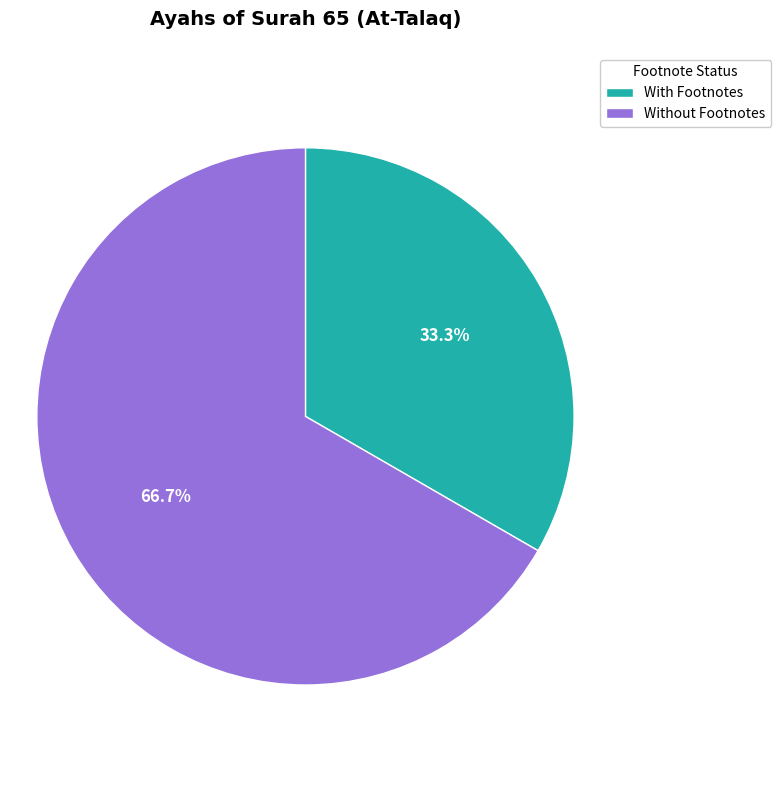

What portion of the pie excludes Without Footnotes?

33.3%